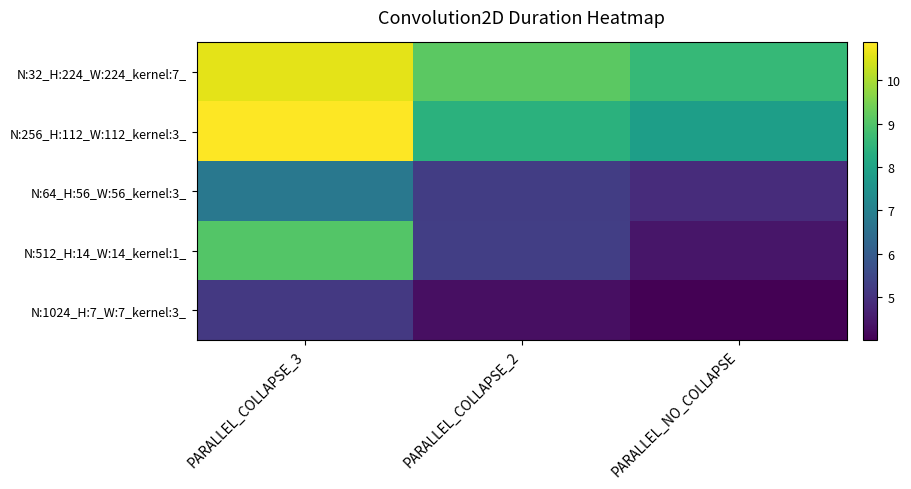

Count the number of categories in the chart.

3